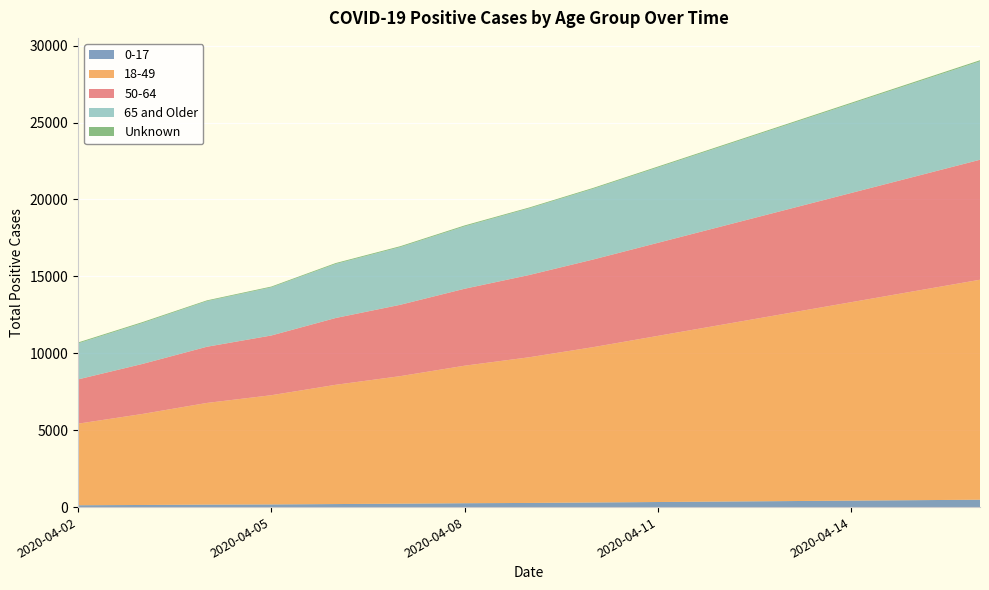

Reading left to right, extract all data points from this chart.

0-17: 2020-04-02=120	2020-04-03=137	2020-04-04=160	2020-04-05=173	2020-04-06=197	2020-04-07=222	2020-04-08=252	2020-04-09=269	2020-04-10=300	2020-04-11=330	2020-04-12=360	2020-04-13=390	2020-04-14=420	2020-04-15=450	2020-04-16=480
18-49: 2020-04-02=5302	2020-04-03=5917	2020-04-04=6610	2020-04-05=7099	2020-04-06=7753	2020-04-07=8289	2020-04-08=8939	2020-04-09=9469	2020-04-10=10100	2020-04-11=10800	2020-04-12=11500	2020-04-13=12200	2020-04-14=12900	2020-04-15=13600	2020-04-16=14300
50-64: 2020-04-02=2879	2020-04-03=3253	2020-04-04=3653	2020-04-05=3884	2020-04-06=4344	2020-04-07=4639	2020-04-08=5003	2020-04-09=5347	2020-04-10=5700	2020-04-11=6050	2020-04-12=6400	2020-04-13=6750	2020-04-14=7100	2020-04-15=7450	2020-04-16=7800
65 and Older: 2020-04-02=2342	2020-04-03=2660	2020-04-04=2966	2020-04-05=3129	2020-04-06=3516	2020-04-07=3751	2020-04-08=4056	2020-04-09=4335	2020-04-10=4600	2020-04-11=4900	2020-04-12=5200	2020-04-13=5500	2020-04-14=5800	2020-04-15=6100	2020-04-16=6400
Unknown: 2020-04-02=58	2020-04-03=59	2020-04-04=49	2020-04-05=51	2020-04-06=55	2020-04-07=56	2020-04-08=59	2020-04-09=52	2020-04-10=55	2020-04-11=58	2020-04-12=60	2020-04-13=62	2020-04-14=65	2020-04-15=68	2020-04-16=70